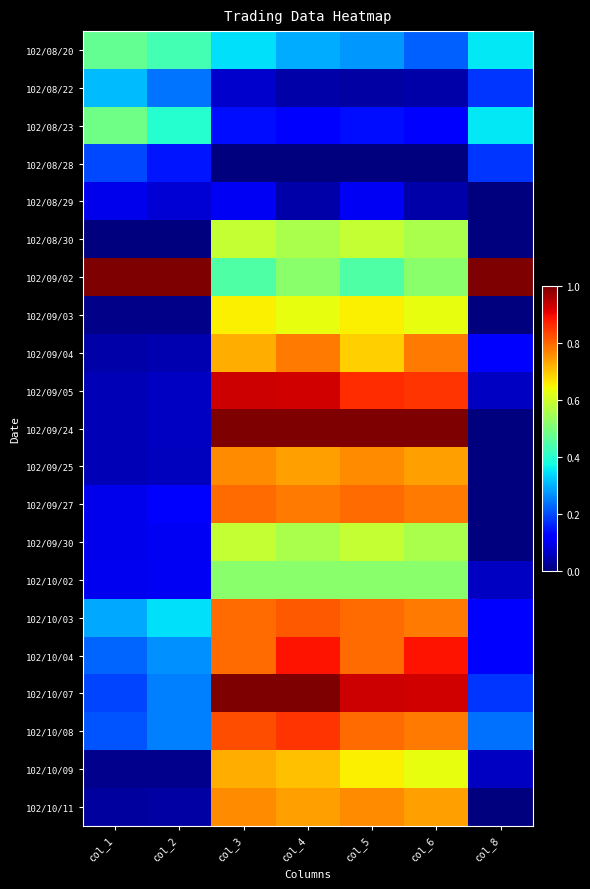

Which label corresponds to the smallest value in the chart?

col_3